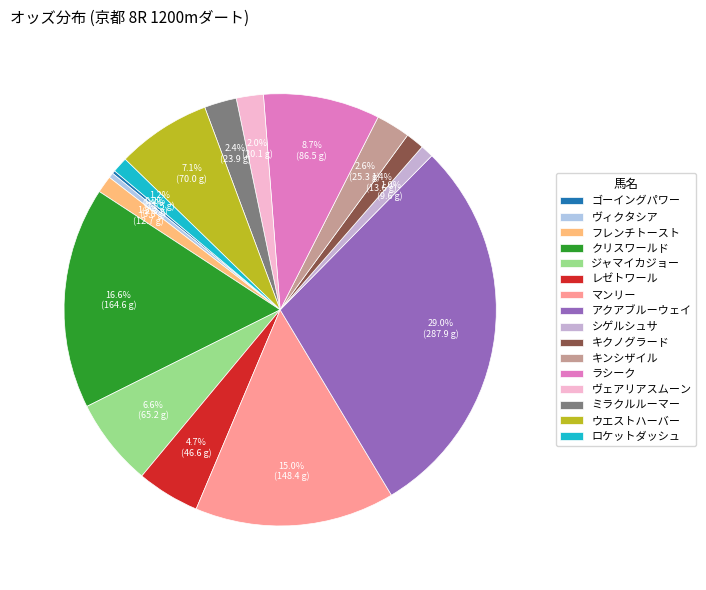

What percentage is the キクノグラード slice, to the nearest percent?

1%